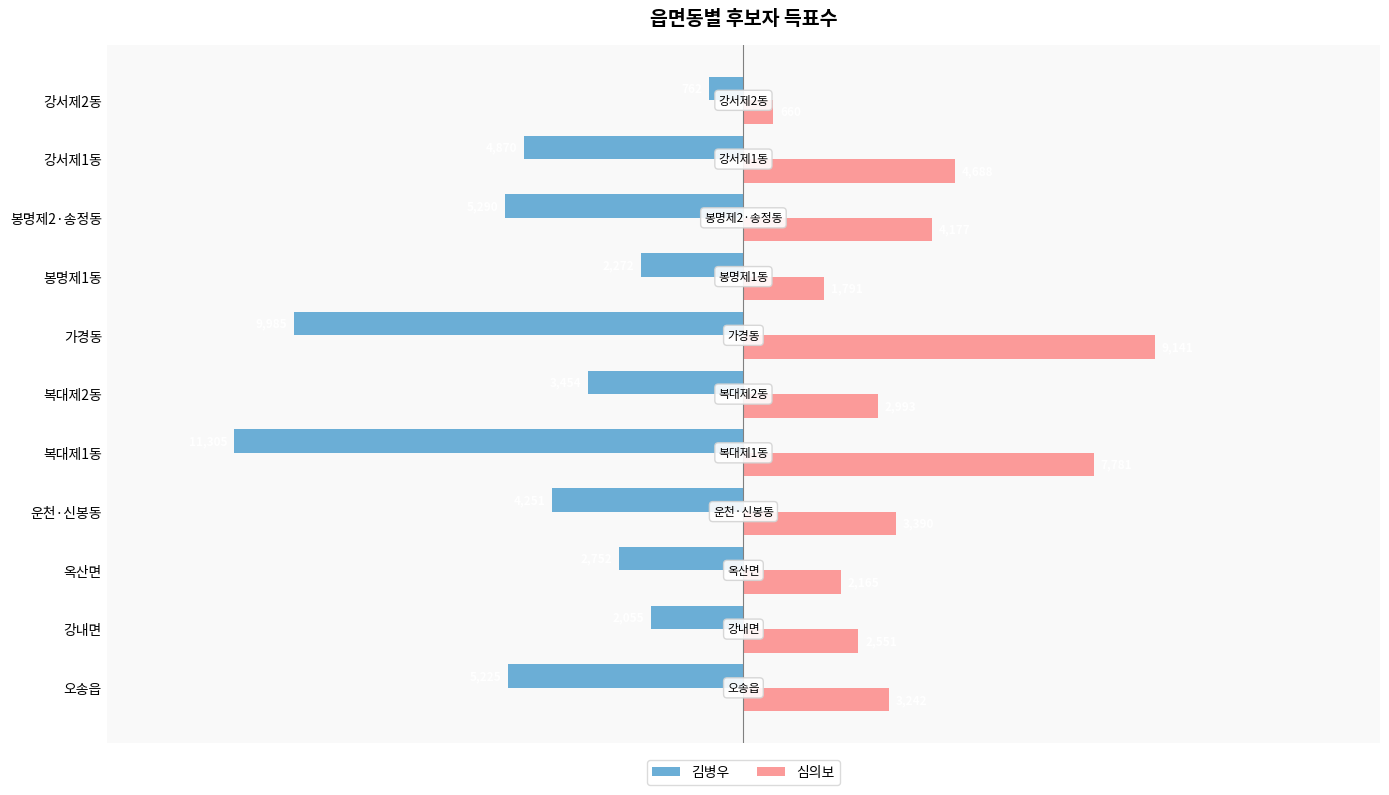

What value does the 김병우 series have at 가경동?

-9985